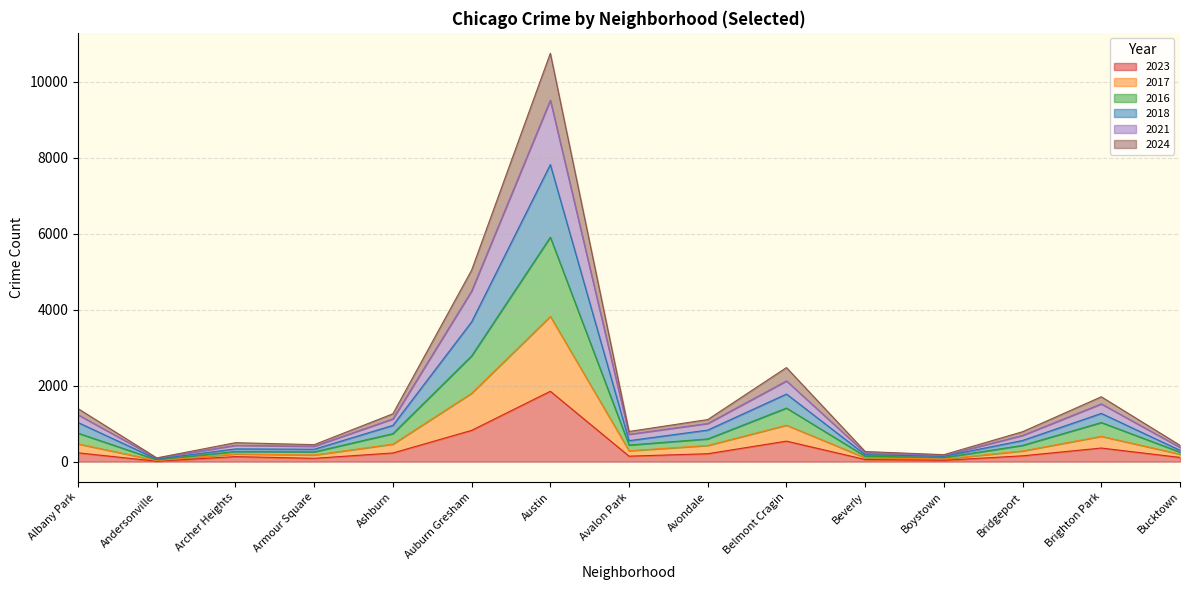

Is the value of 2023 at Bucktown greater than the value of 2018 at Andersonville?

Yes